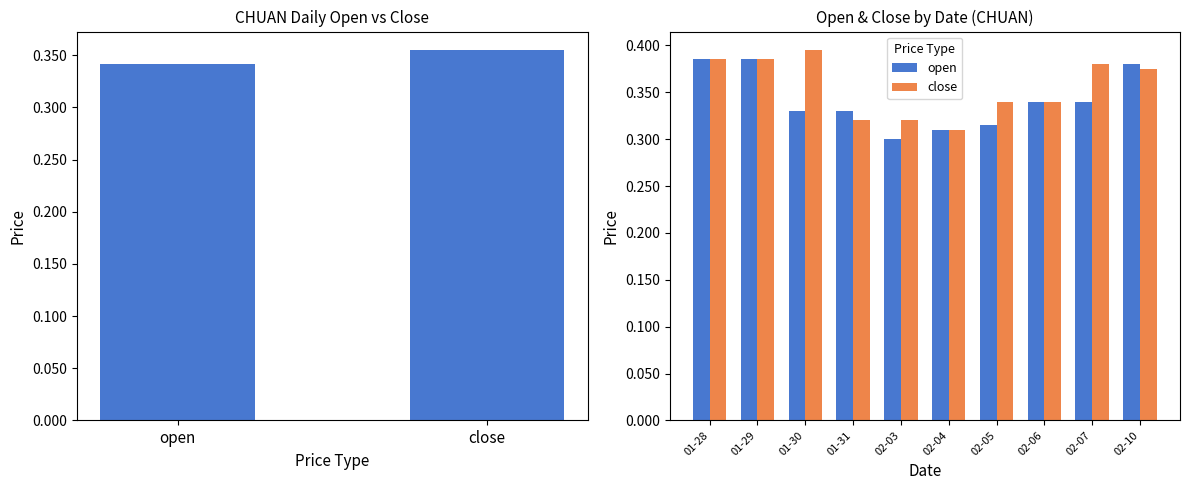

Rank the series at 01-30 from lowest to highest value.

open, close